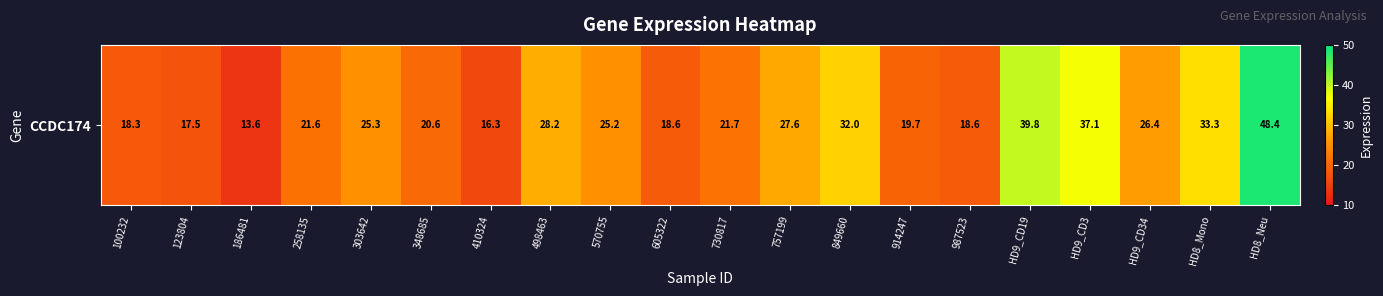

What is the sum of the values at 757199 and HD8_Mono?

60.9